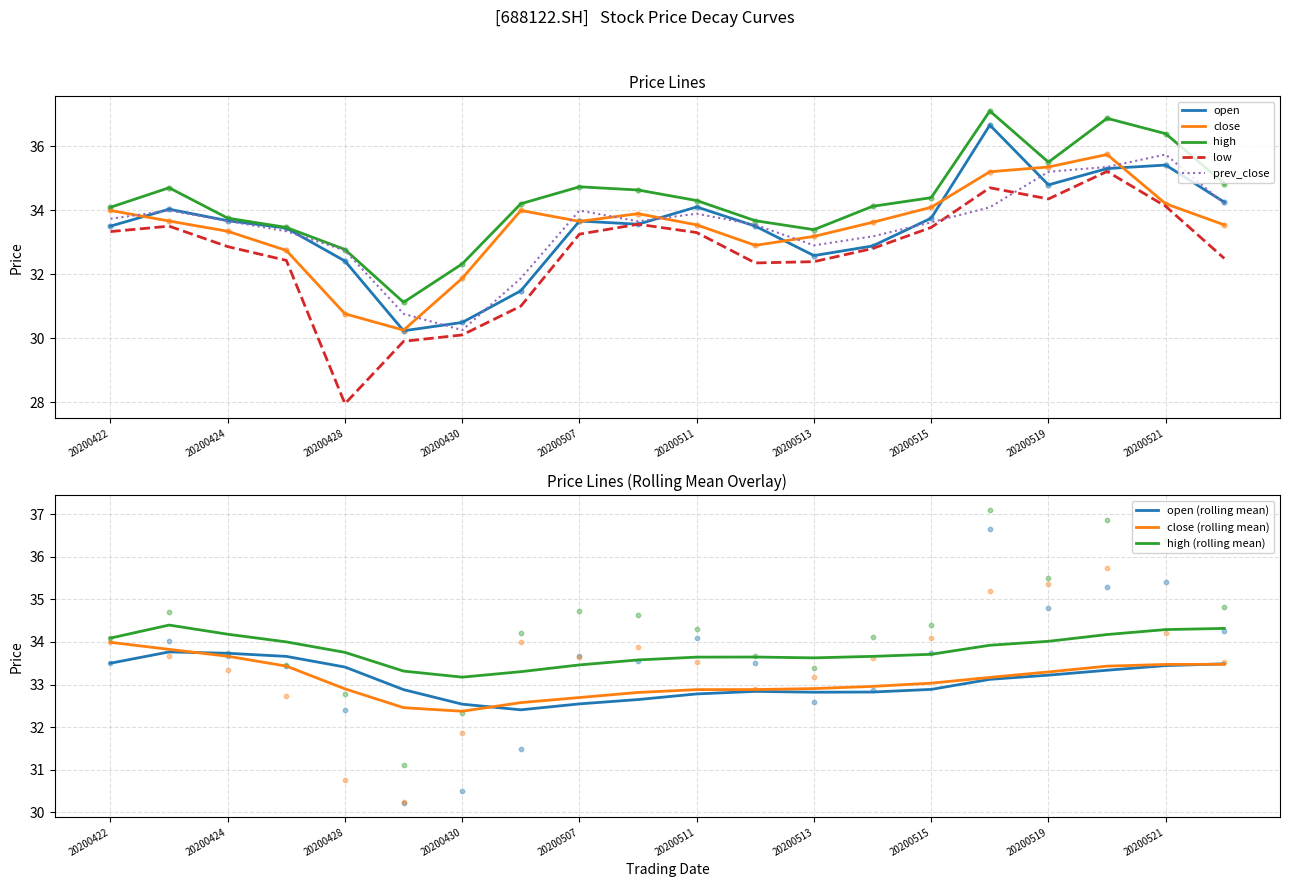

What is the total value across all series at 20200427?

165.4